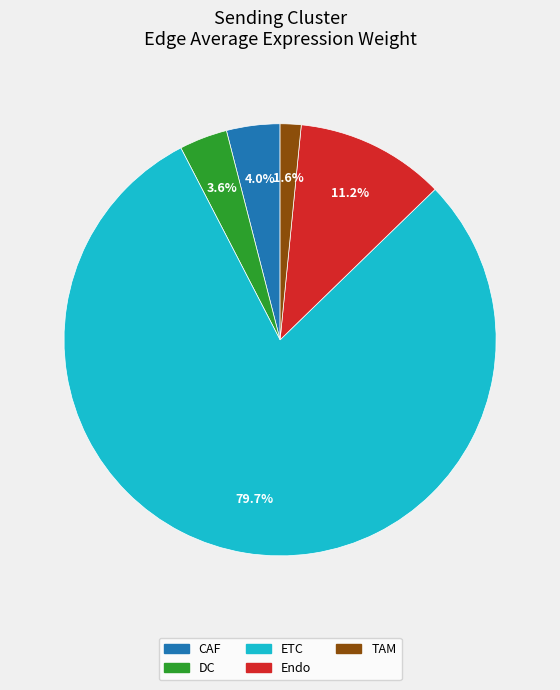

To the nearest percent, what percentage of the pie is DC?

4%